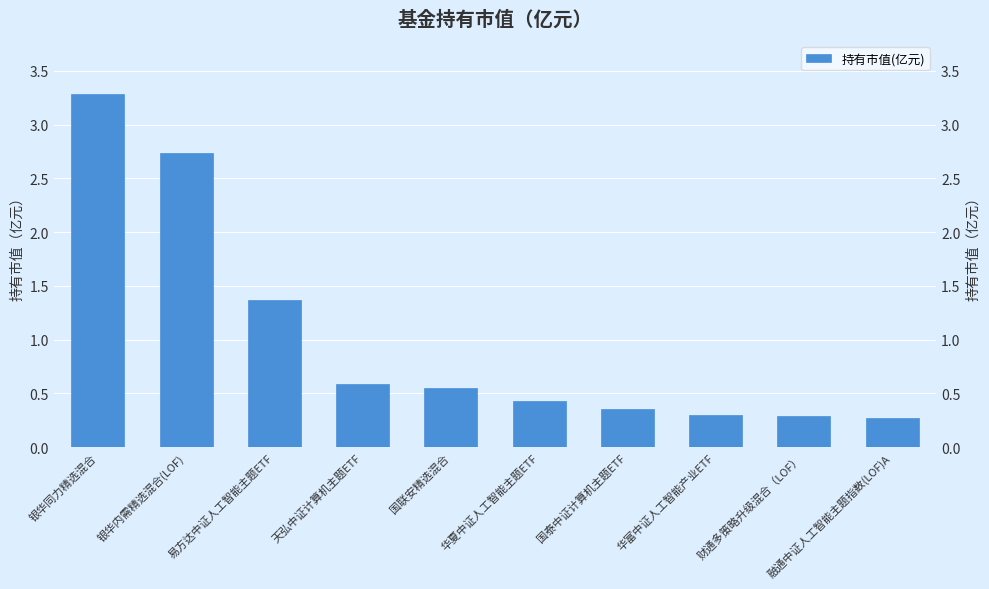

What is the value of the 4th bar from the left?

0.6